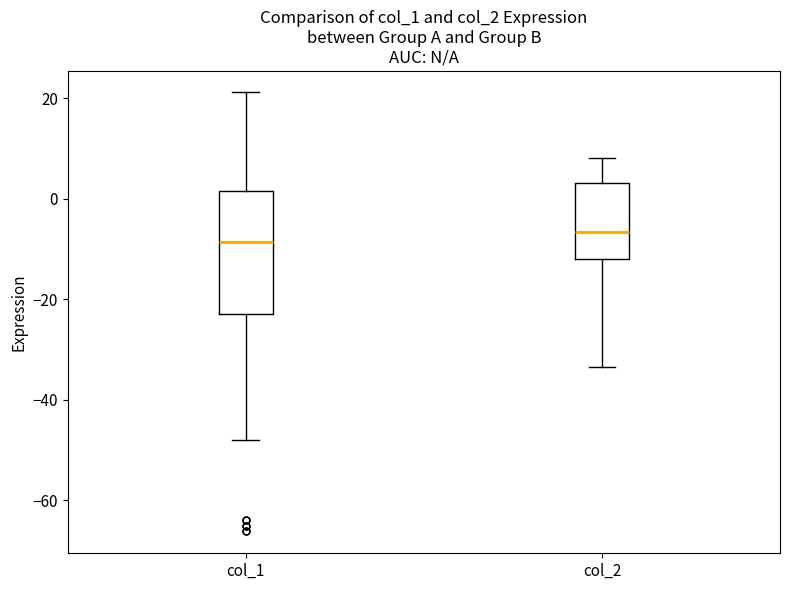

Where does the lower whisker of the box for col_1 end on the y-axis? The values are not printed on the chart, so give them approximately, as read against the axis.

-48